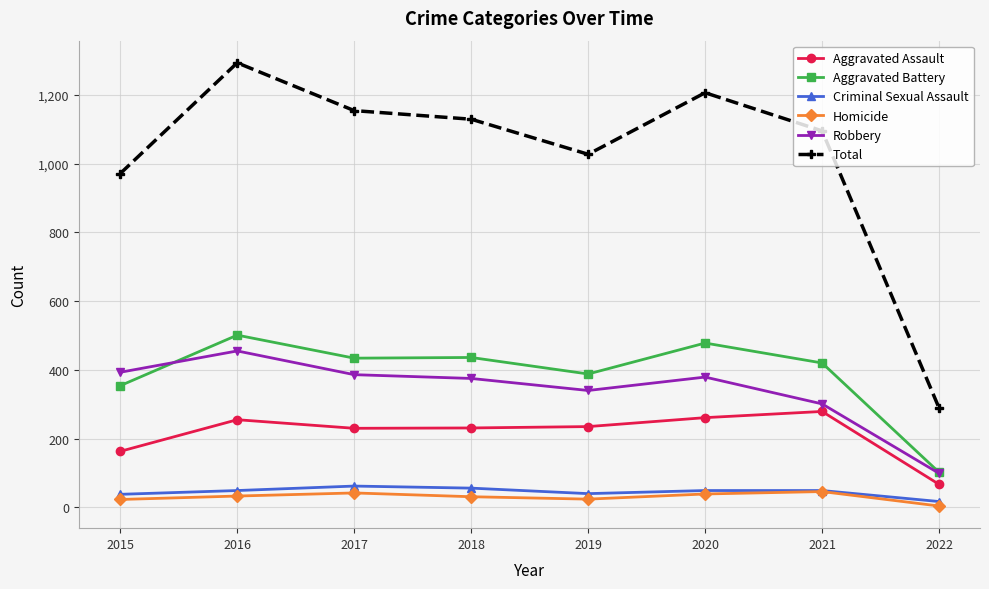

True or false: Aggravated Battery and Aggravated Assault intersect in this chart.

False